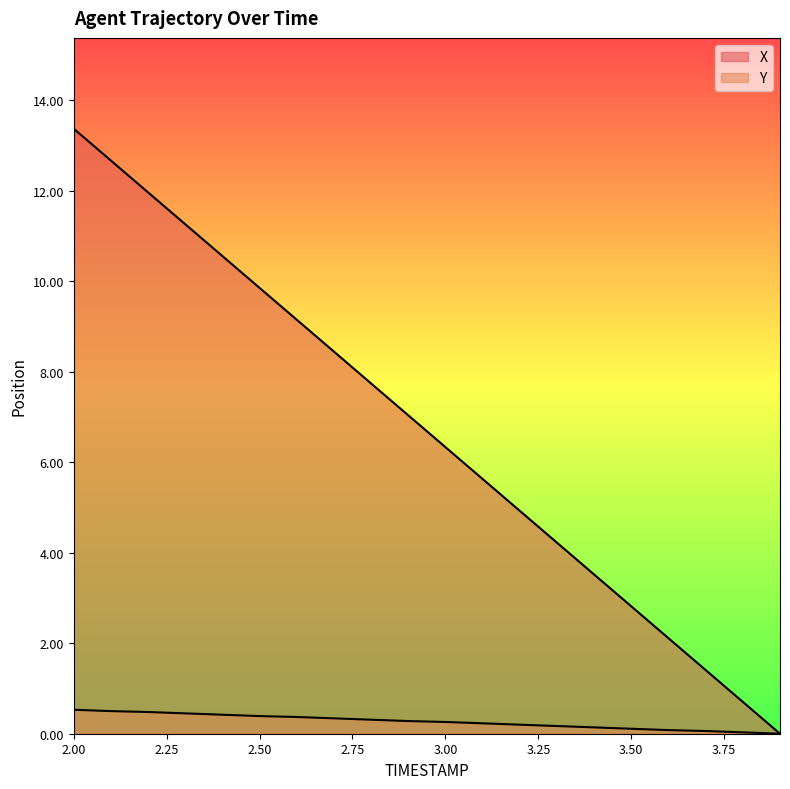

What is the label of the 18th point from the left?

3.7